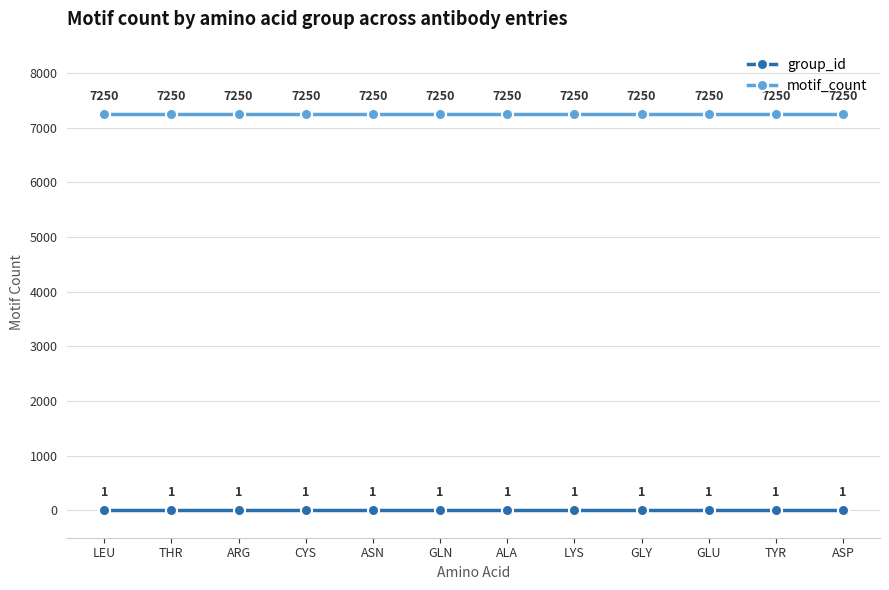

What are all the series names shown in the legend?

group_id, motif_count